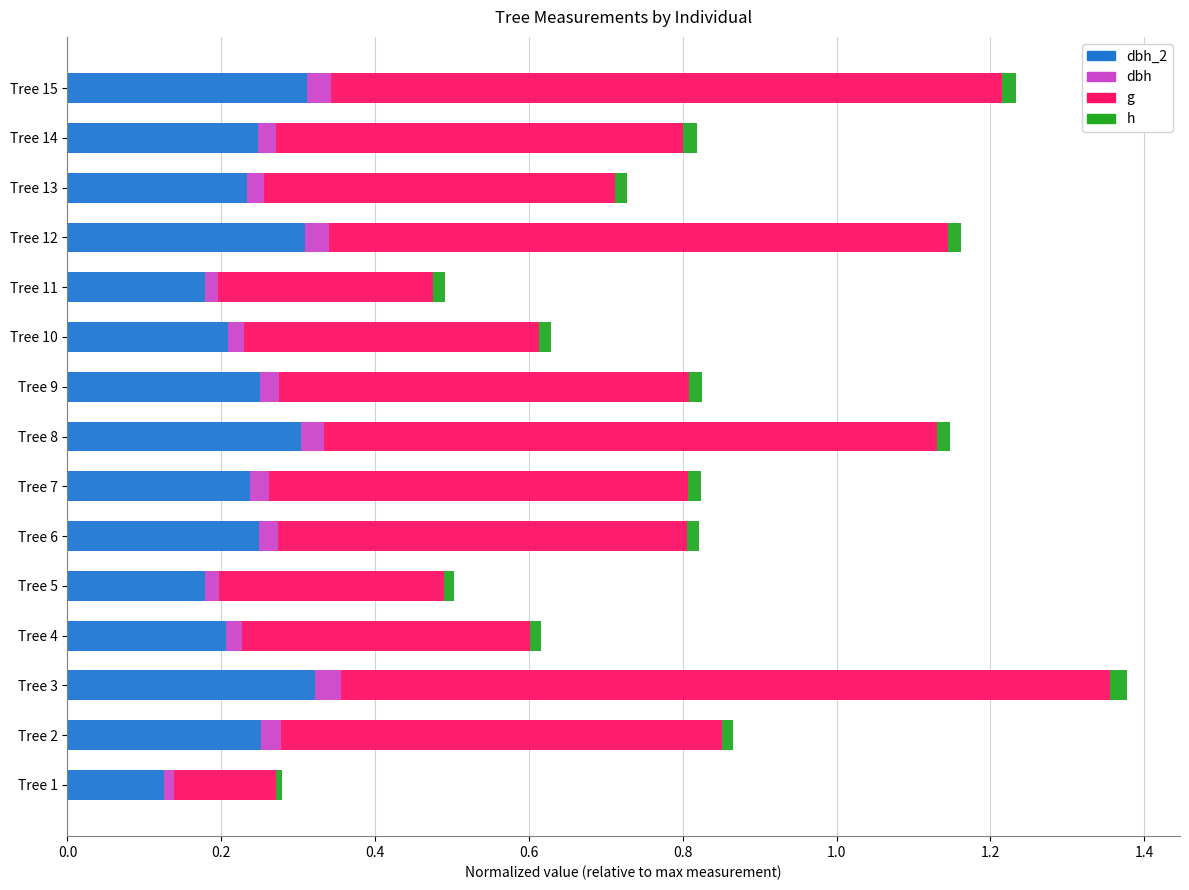

At which category is the sum across all series the highest?

Tree 3